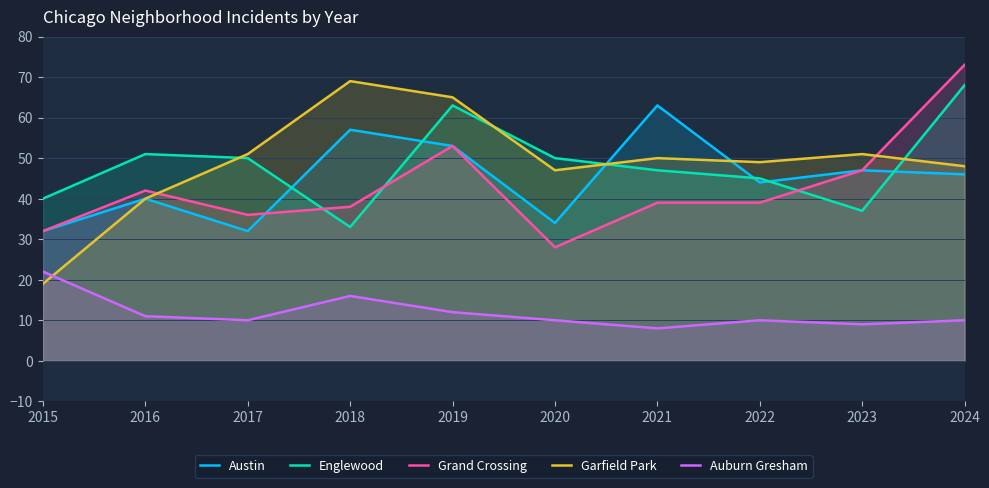

Which label corresponds to the smallest value in the chart?

2021